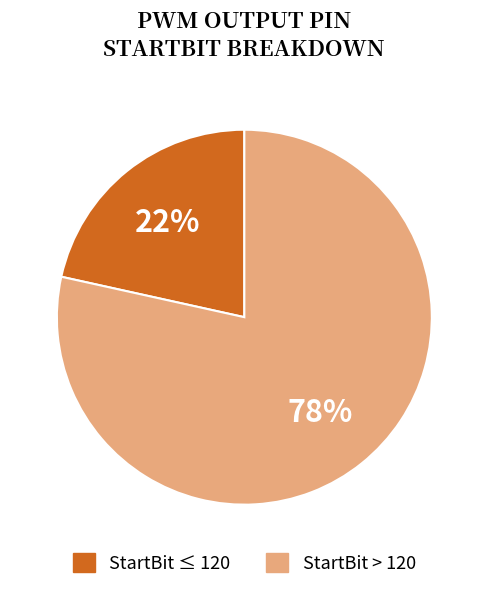

Does any single category account for the majority?

Yes